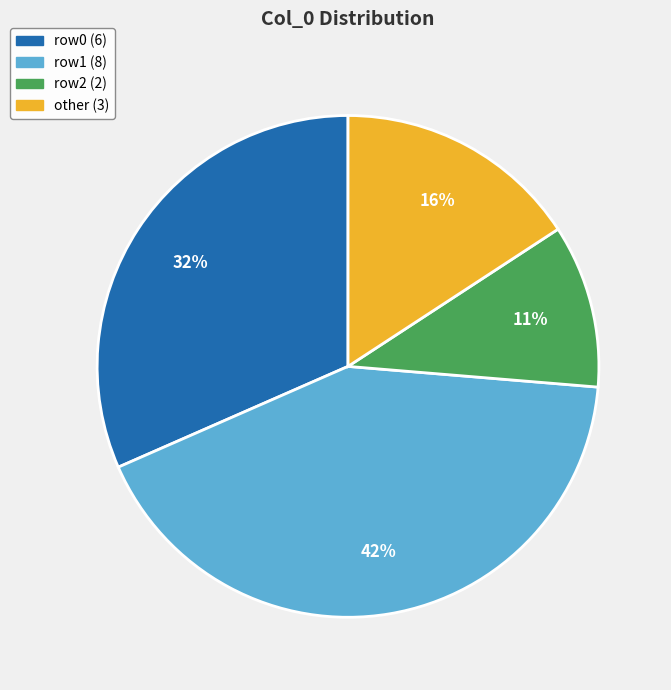

Does any single category account for the majority?

No